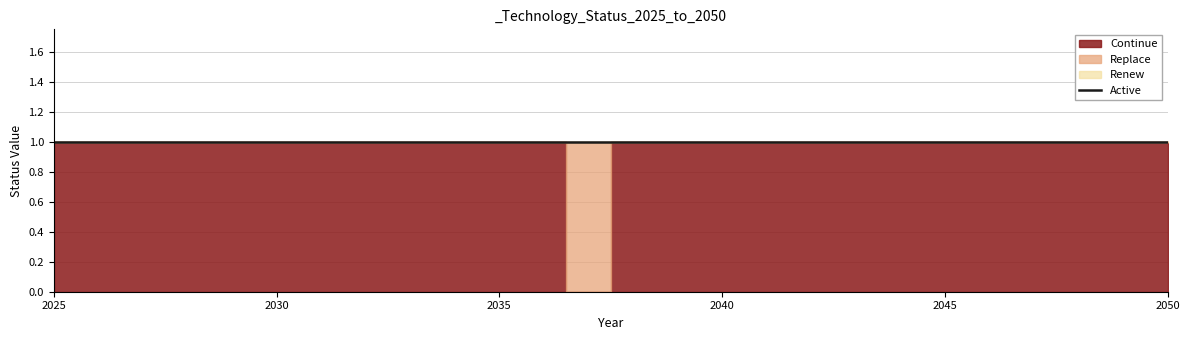

True or false: Renew and Replace intersect in this chart.

False